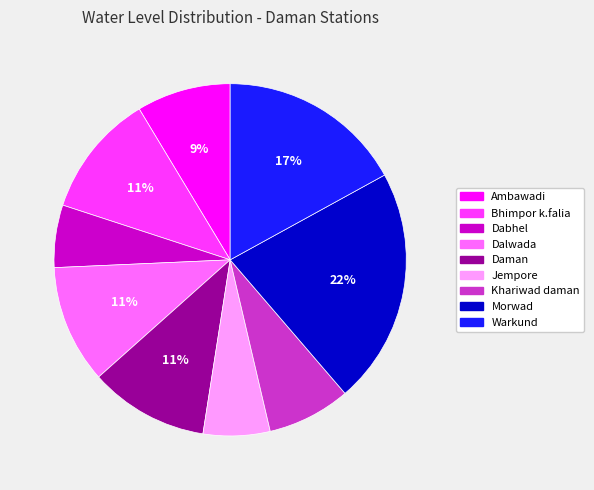

How many slices are in this pie chart?

9